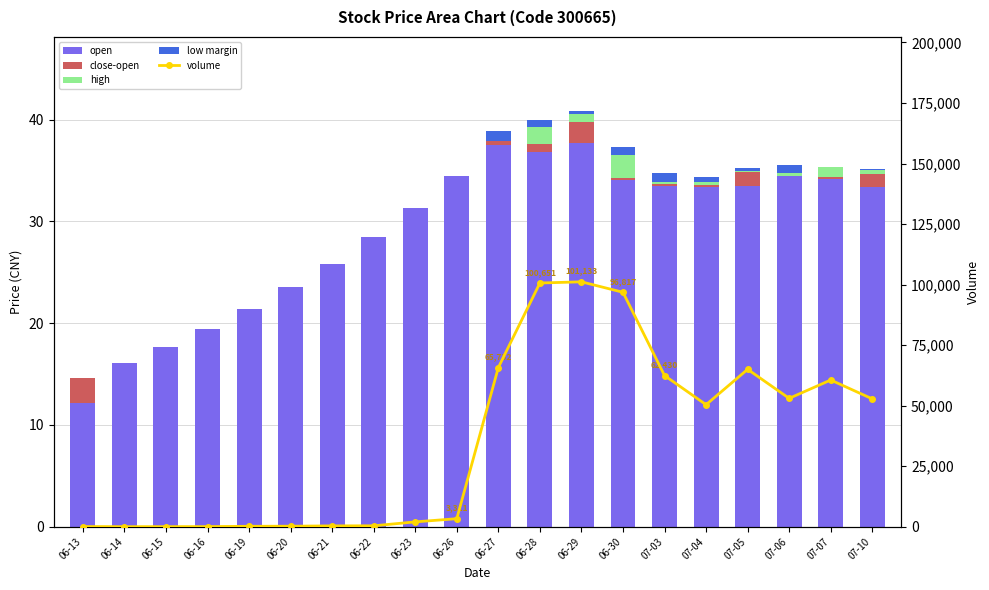

What is the difference between the volume values at 06-19 and 06-20?

38.0